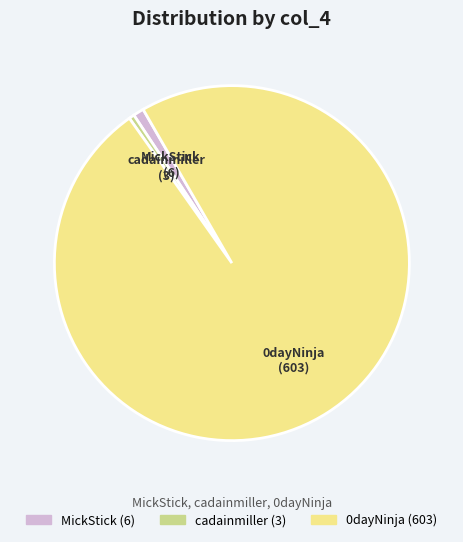

Combined, do 0dayNinja and cadainmiller account for over 50%?

Yes